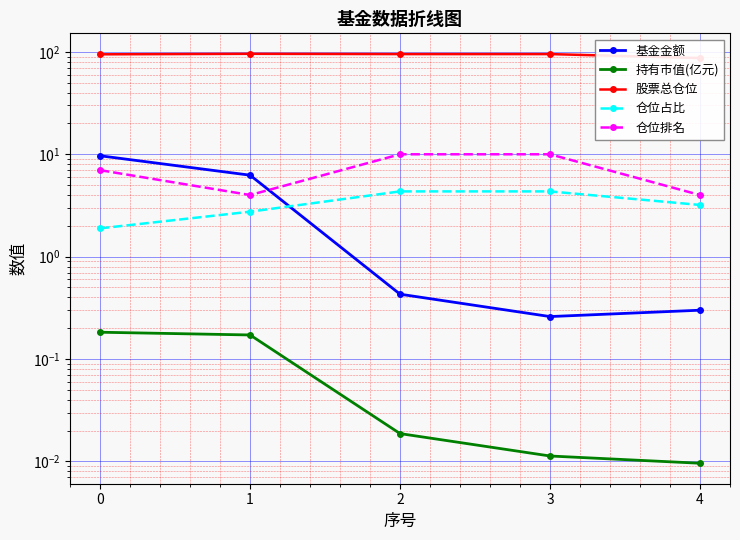

What is the minimum value for 仓位排名?

4.0